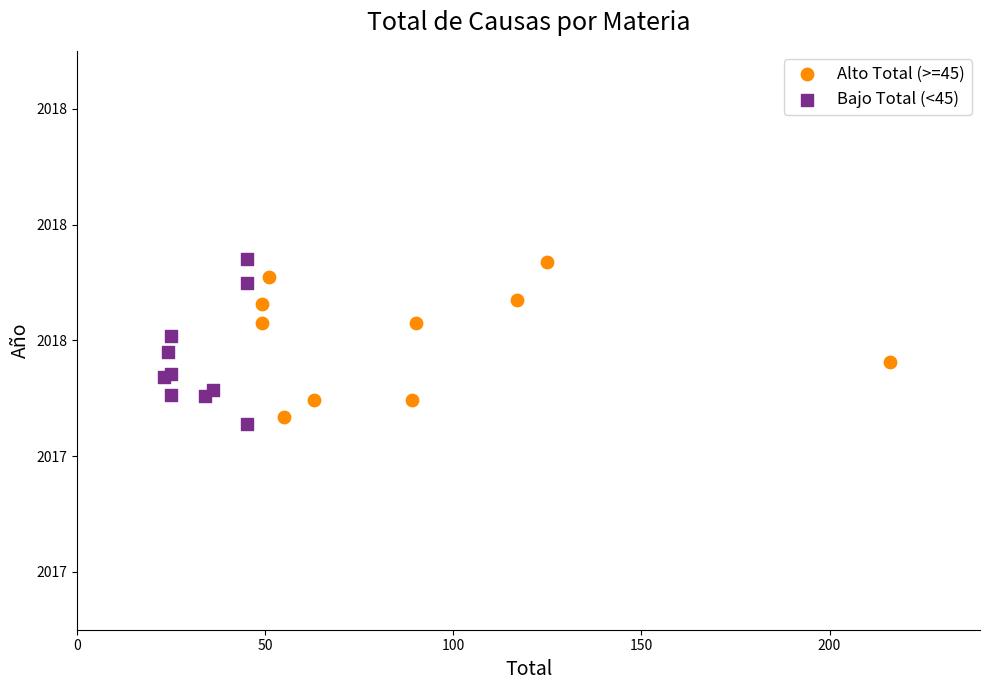

What are all the series names shown in the legend?

Alto Total (>=45), Bajo Total (<45)